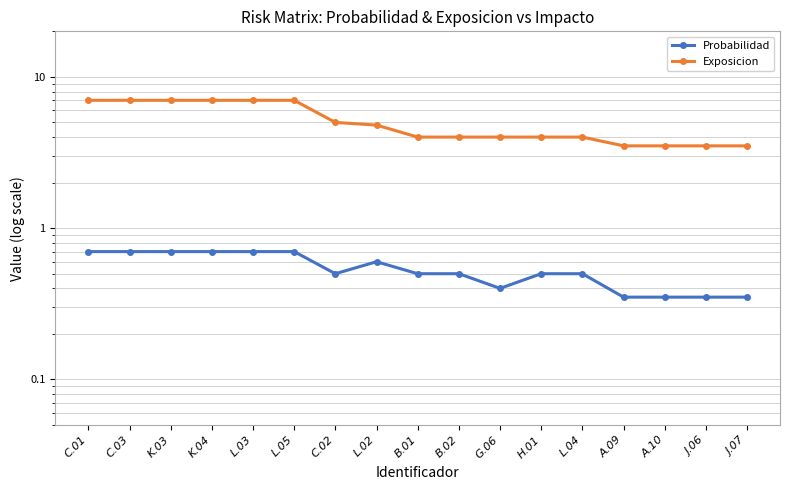

How many interior local peaks does the Probabilidad series have?

1